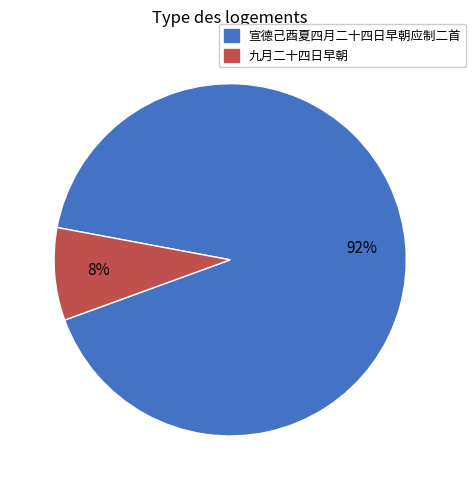

To the nearest percent, what is the average slice percentage?

50%